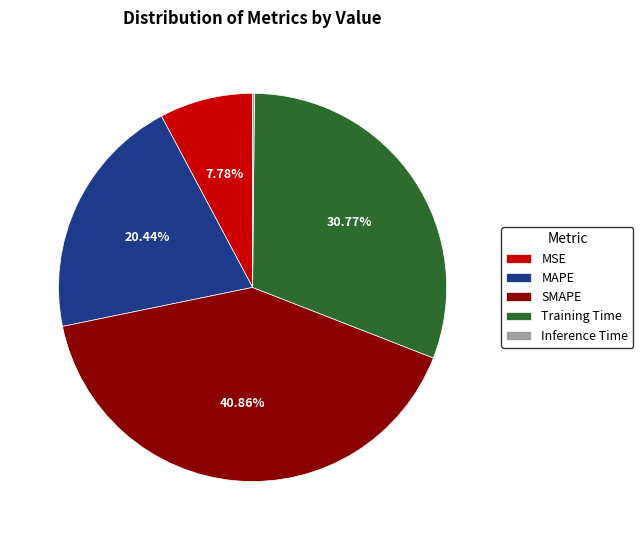

To the nearest percent, what is the difference between the largest and smallest slice percentages?

41%